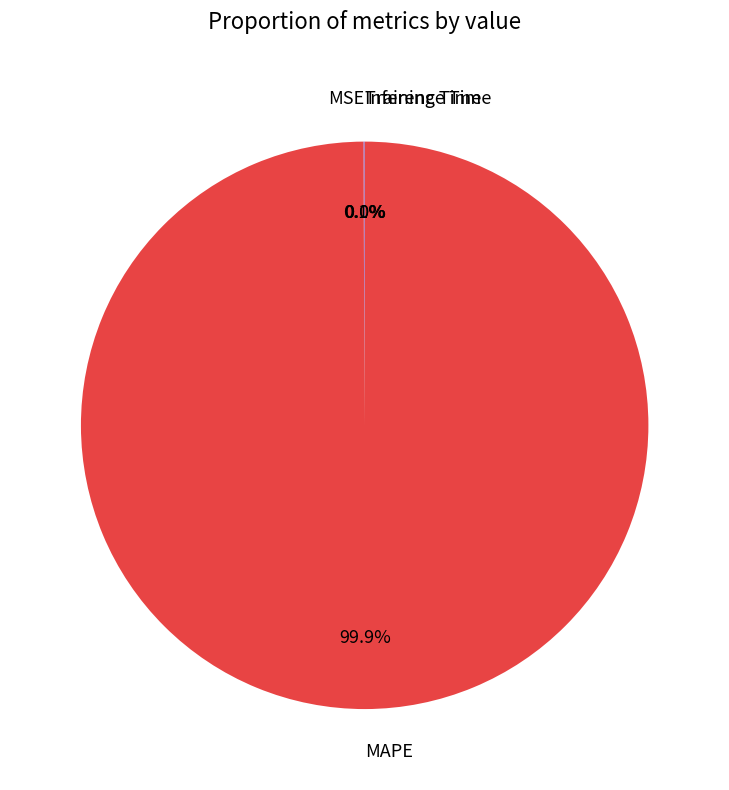

How much of the chart is everything except MAPE?

0.1%